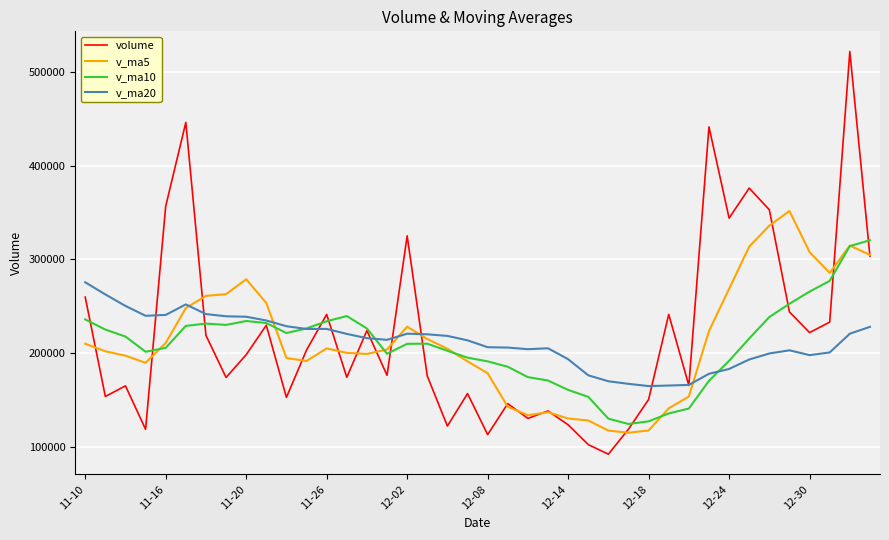

What is the maximum value for volume?

521745.2